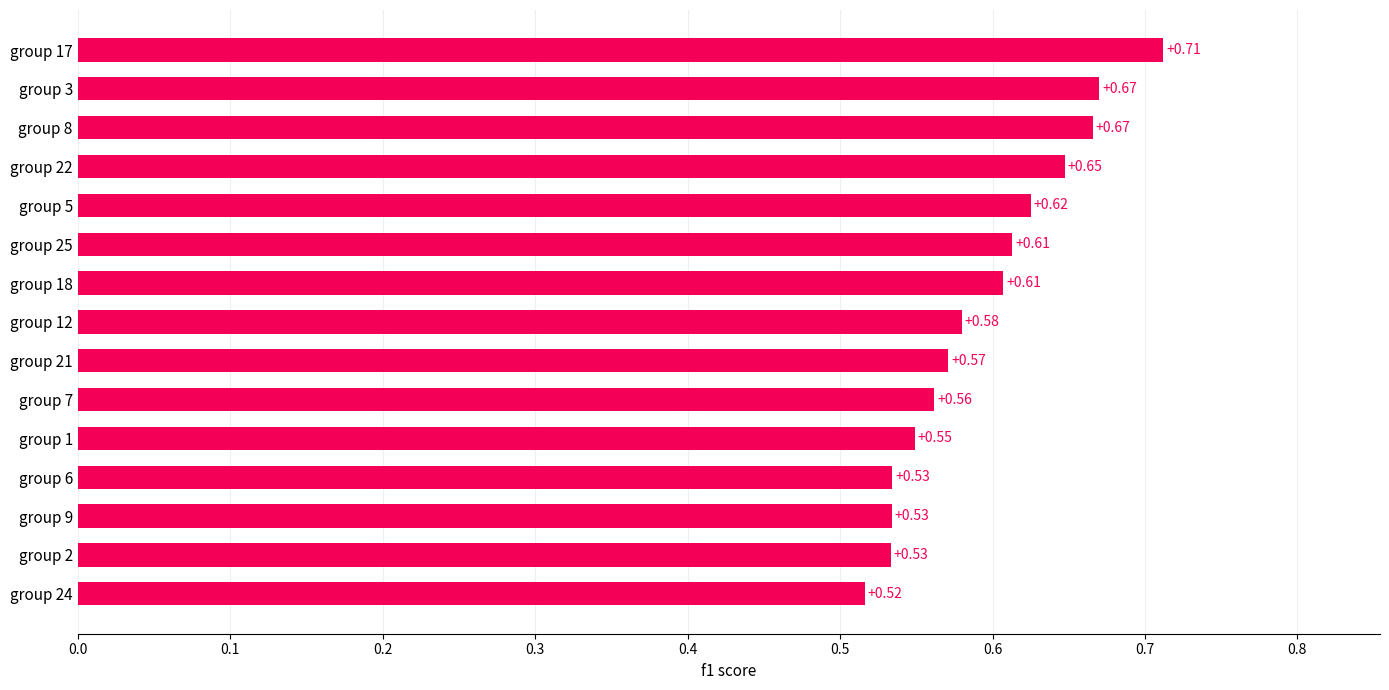

What is the sum of the values at group 9 and group 25?

1.1